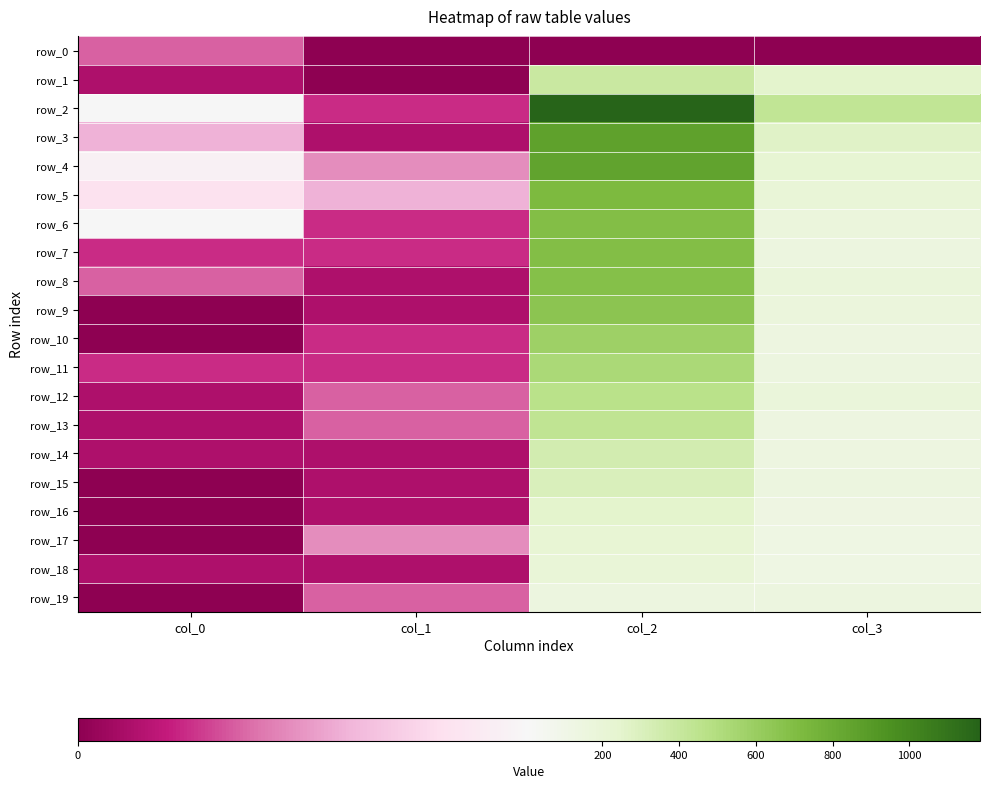

How many distinct data groups are displayed?

20